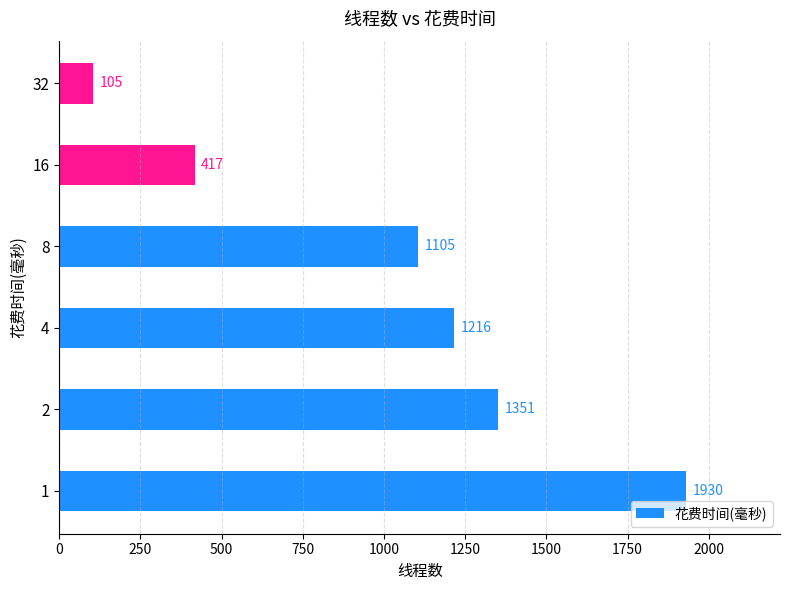

Reading bottom to top, transcribe all the data shown in this chart.

1930	1351	1216	1105	417	105